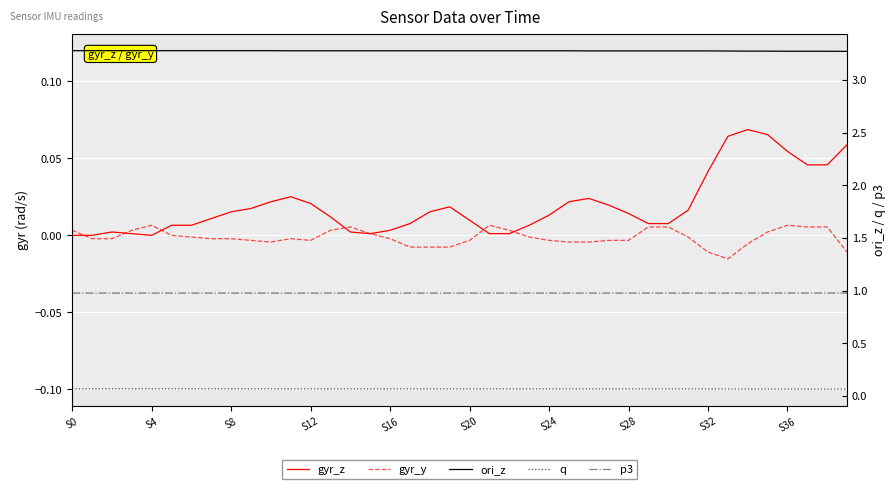

How many values in gyr_y are above zero?

14